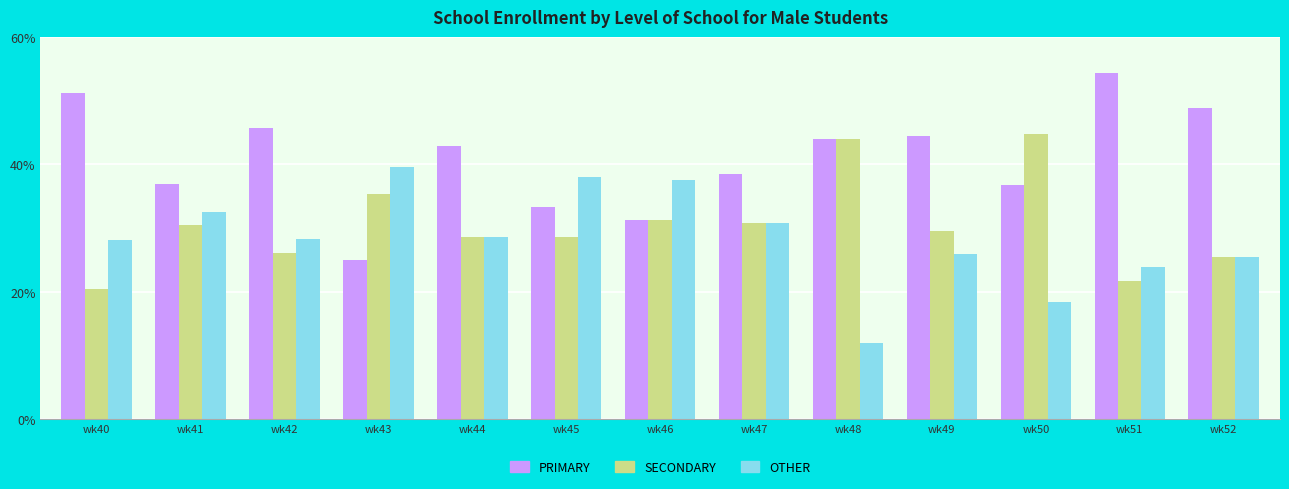

Is the value of PRIMARY at wk40 greater than the value of OTHER at wk40?

Yes